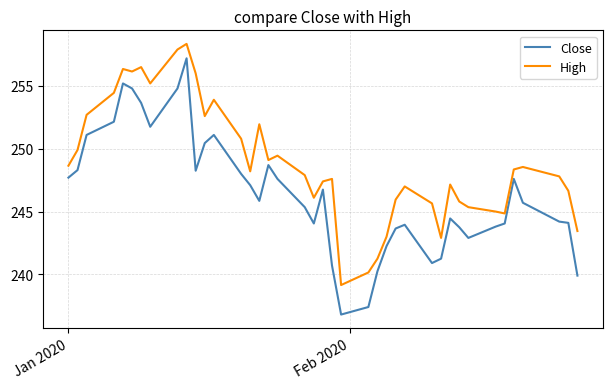

List the series in order of their peak value, lowest first.

Close, High